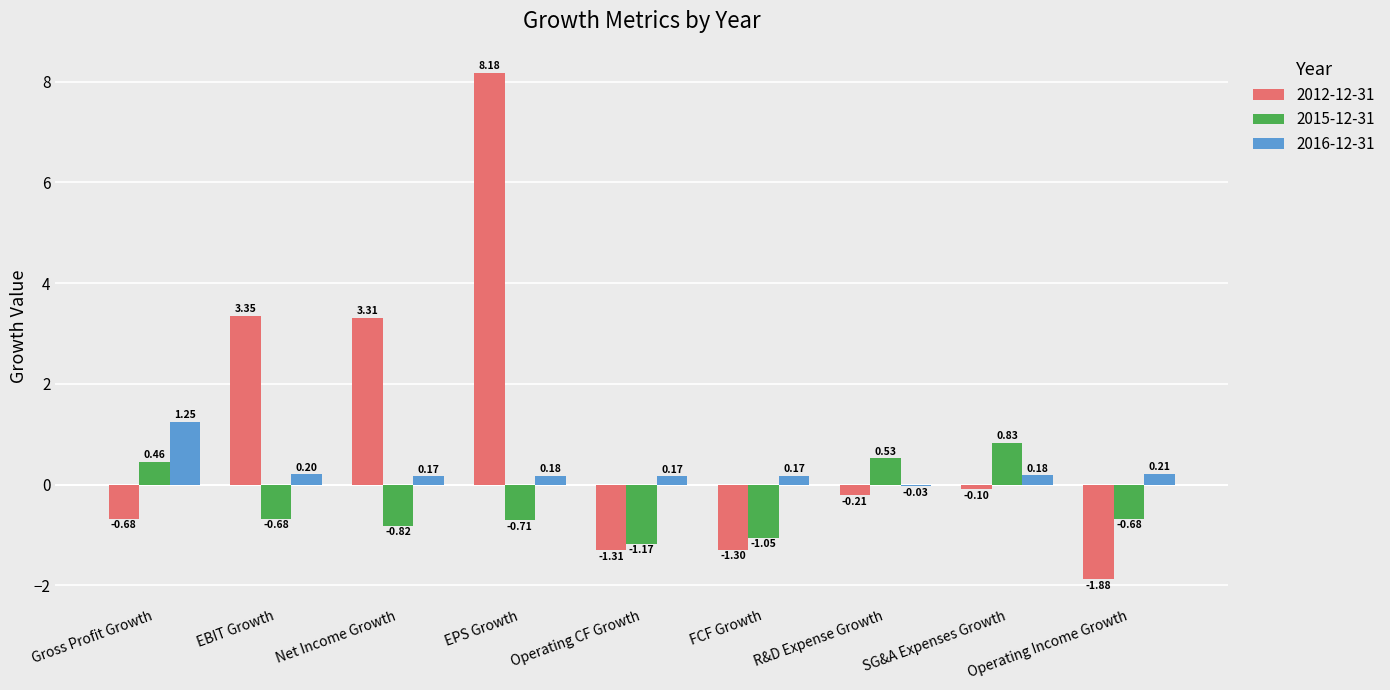

Which series has the largest total across all categories?

2012-12-31